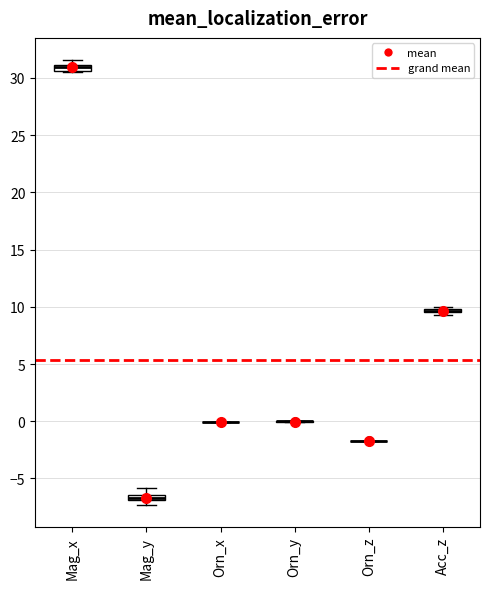

Where is the upper edge of the box for Acc_z on the y-axis? The values are not printed on the chart, so give them approximately, as read against the axis.

10.0